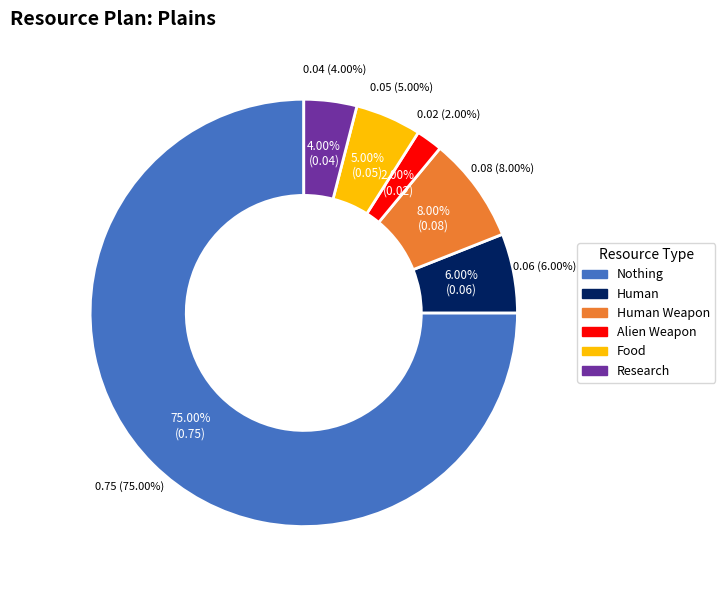

To the nearest percent, what is the combined percentage of Human Weapon and Nothing?

83%